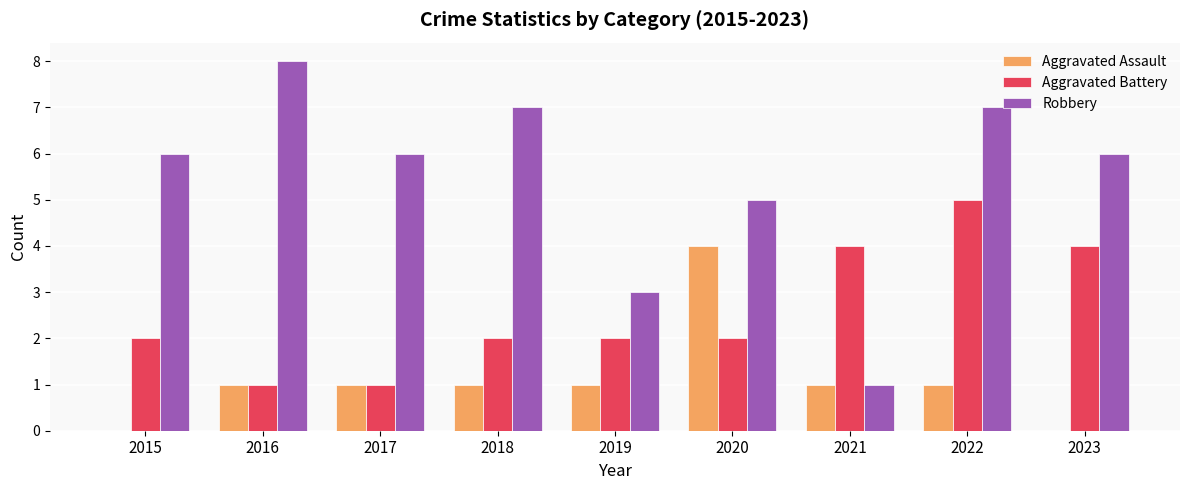

What is the sum of all Aggravated Assault values?

10